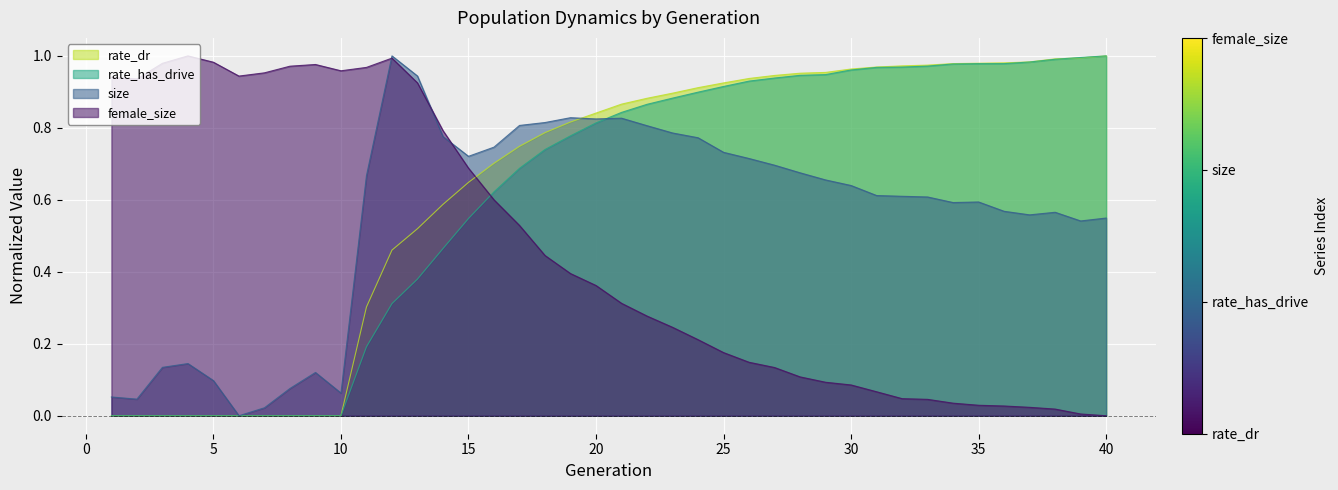

How many values in size are above zero?

39